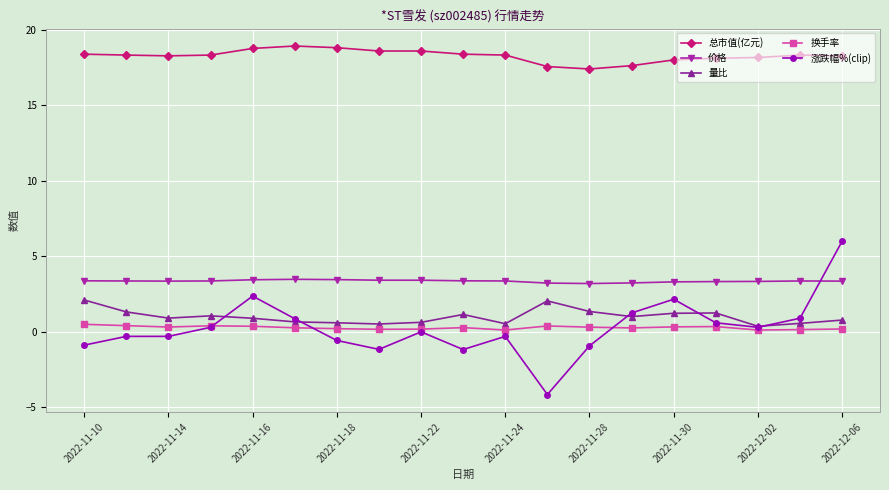

List the series in order of their peak value, lowest first.

换手率, 量比, 价格, 涨跌幅%(clip), 总市值(亿元)